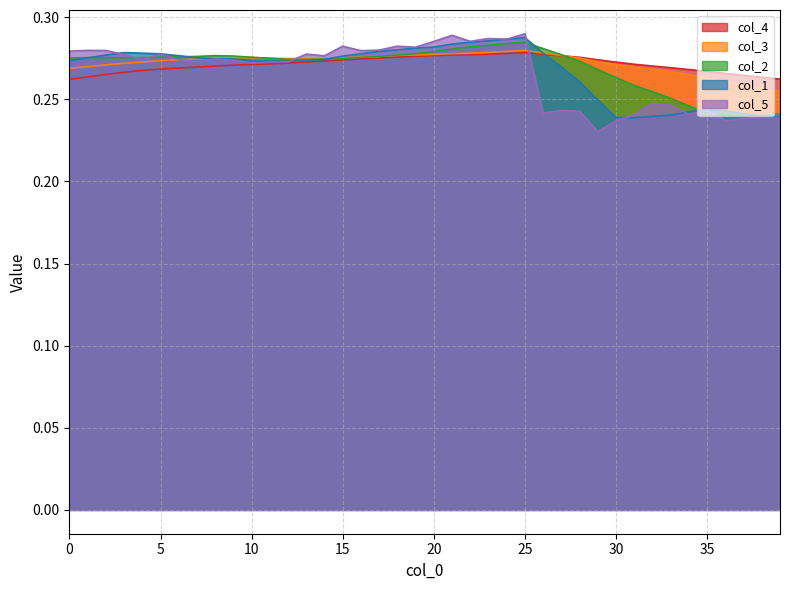

True or false: col_1 has a value of 0.1 at 22.

False